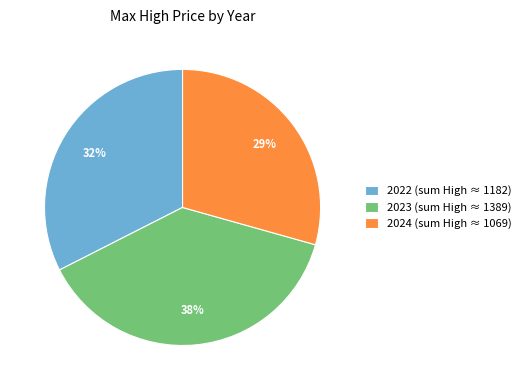

The 2023 (sum High ≈ 1389) slice represents 48% of the pie. True or false?

False